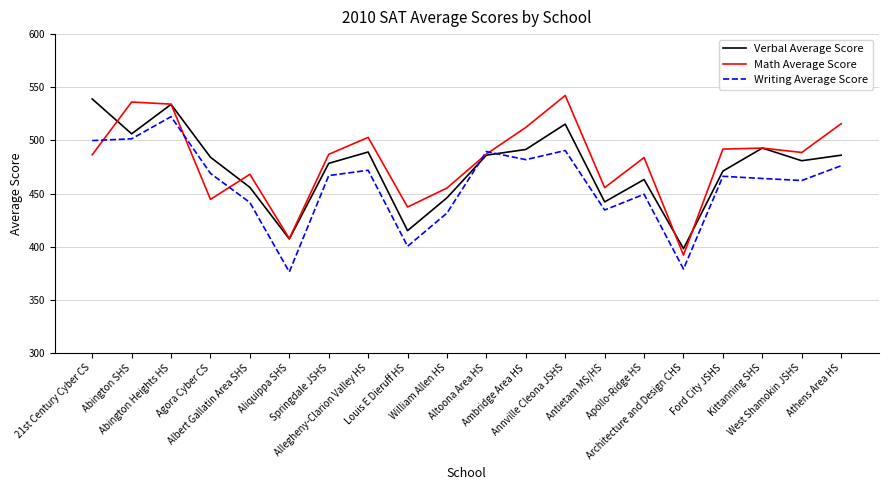

At which label does Writing Average Score first exceed 466?

21st Century Cyber CS